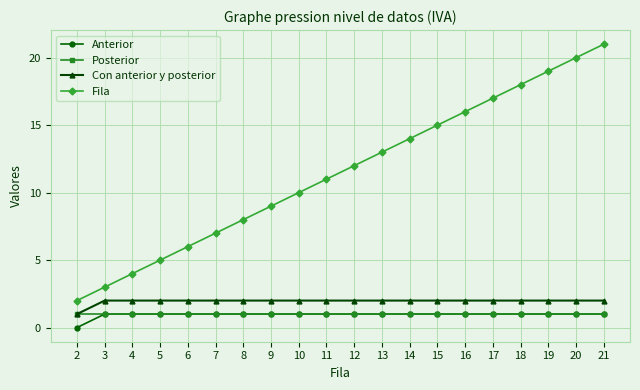

Reading left to right, list all the values displayed in this chart.

Anterior: 2=0	3=1	4=1	5=1	6=1	7=1	8=1	9=1	10=1	11=1	12=1	13=1	14=1	15=1	16=1	17=1	18=1	19=1	20=1	21=1
Posterior: 2=1	3=1	4=1	5=1	6=1	7=1	8=1	9=1	10=1	11=1	12=1	13=1	14=1	15=1	16=1	17=1	18=1	19=1	20=1	21=1
Con anterior y posterior: 2=1	3=2	4=2	5=2	6=2	7=2	8=2	9=2	10=2	11=2	12=2	13=2	14=2	15=2	16=2	17=2	18=2	19=2	20=2	21=2
Fila: 2=2	3=3	4=4	5=5	6=6	7=7	8=8	9=9	10=10	11=11	12=12	13=13	14=14	15=15	16=16	17=17	18=18	19=19	20=20	21=21